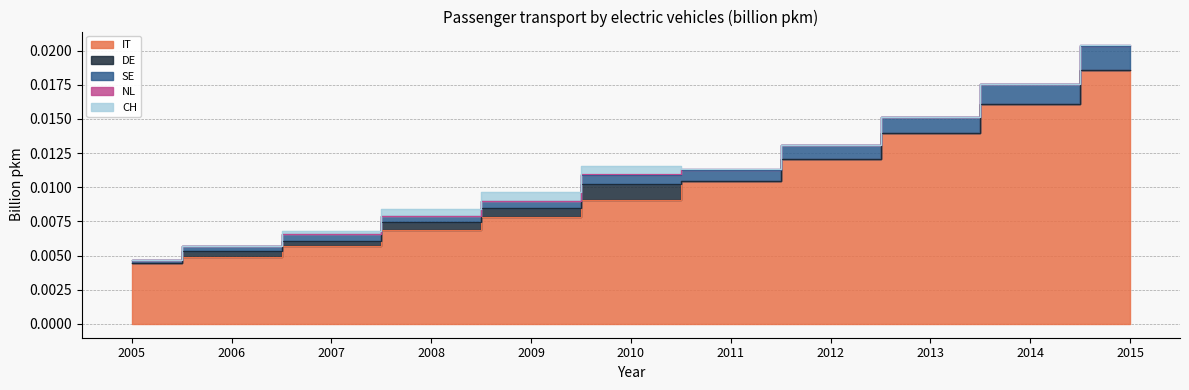

Where do DE and SE first cross each other?

2005 and 2006